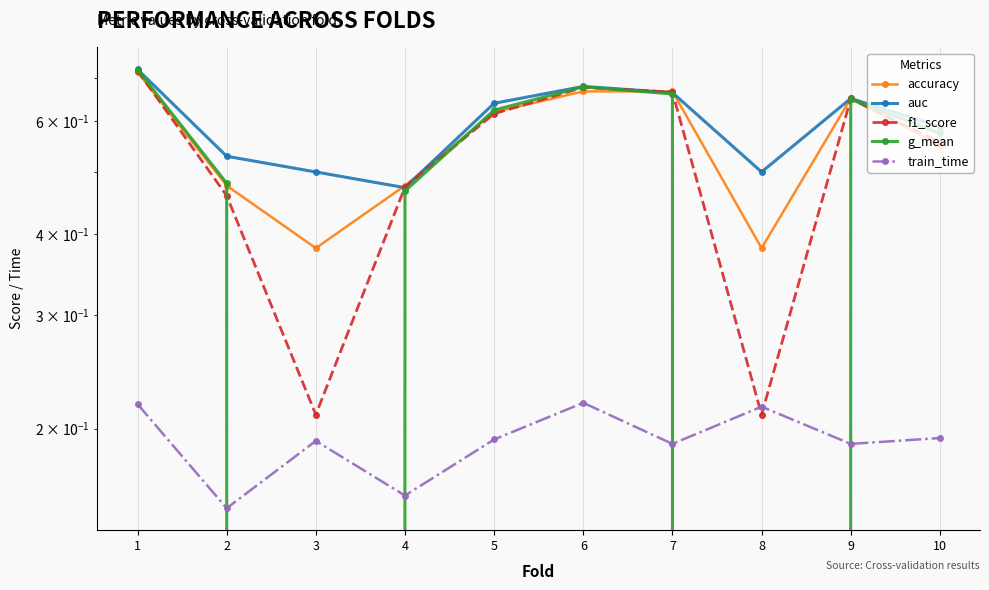

The value of f1_score at 5 is 0.6. True or false?

True